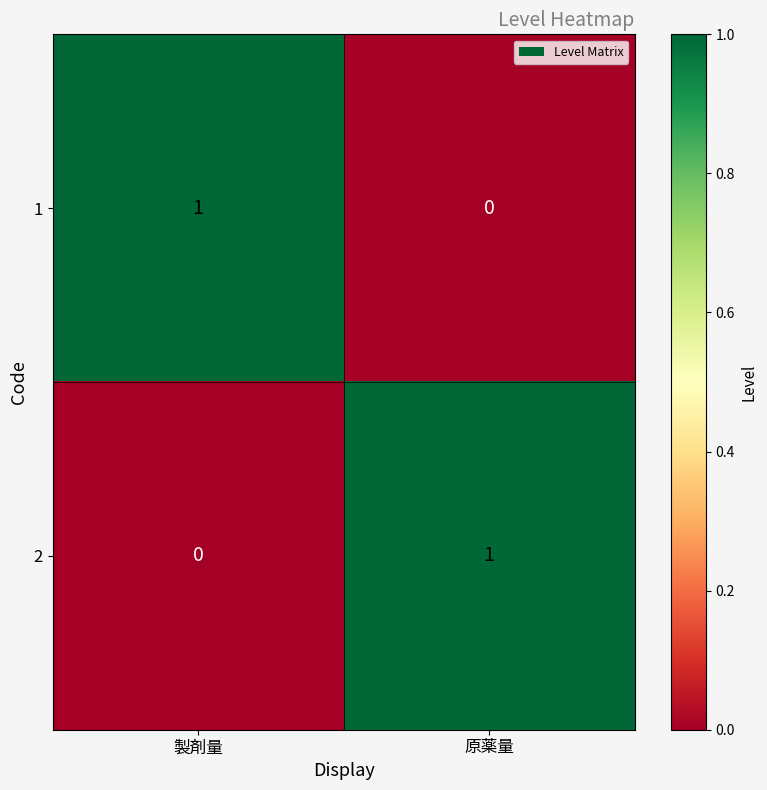

Rank the series at 製剤量 from highest to lowest value.

1, 2